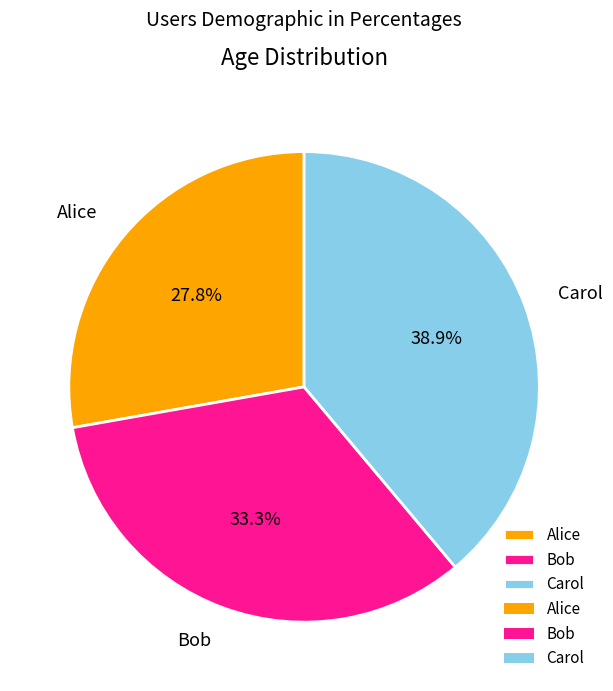

Between Alice and Bob, which is larger?

Bob